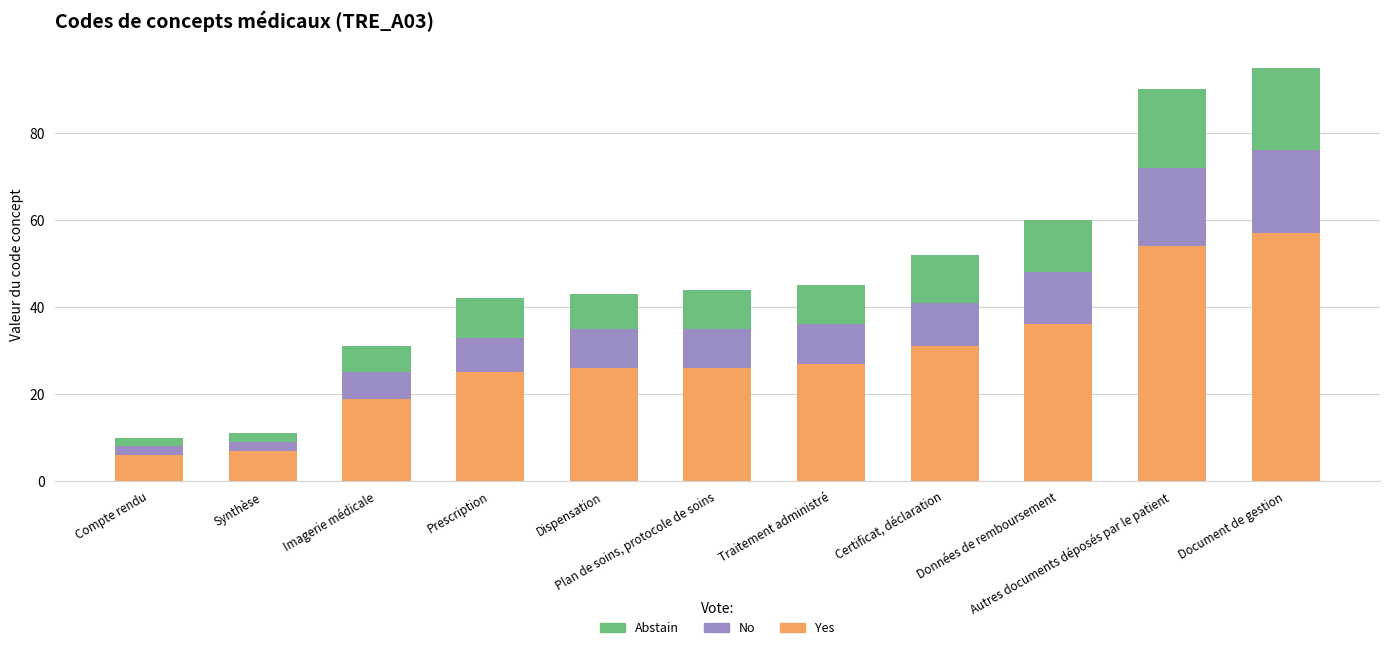

The value of Yes at Données de remboursement is 36. True or false?

True